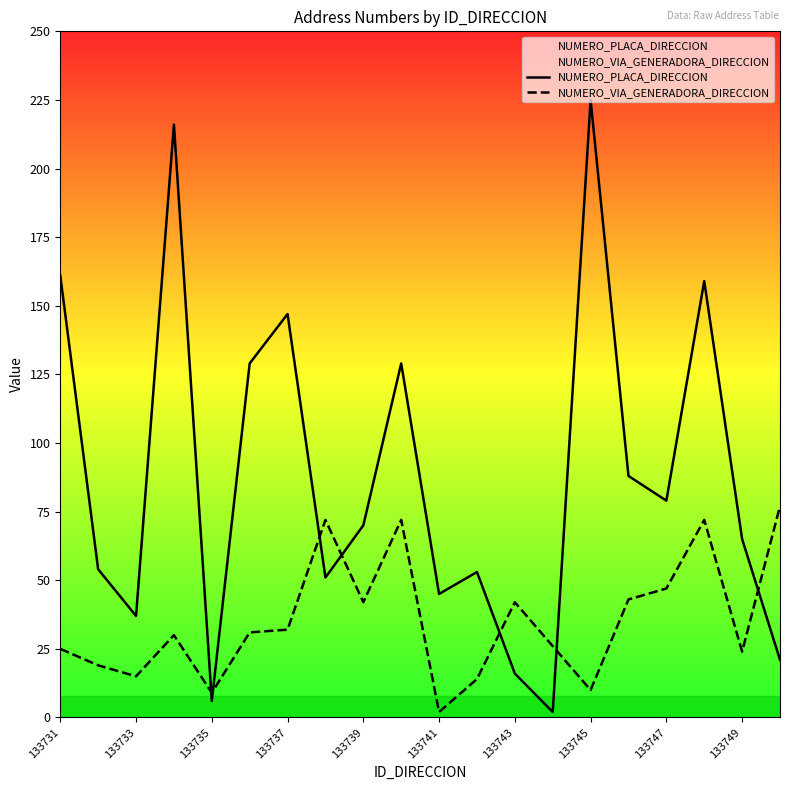

How many times do NUMERO_VIA_GENERADORA_DIRECCION and NUMERO_PLACA_DIRECCION cross each other?

7